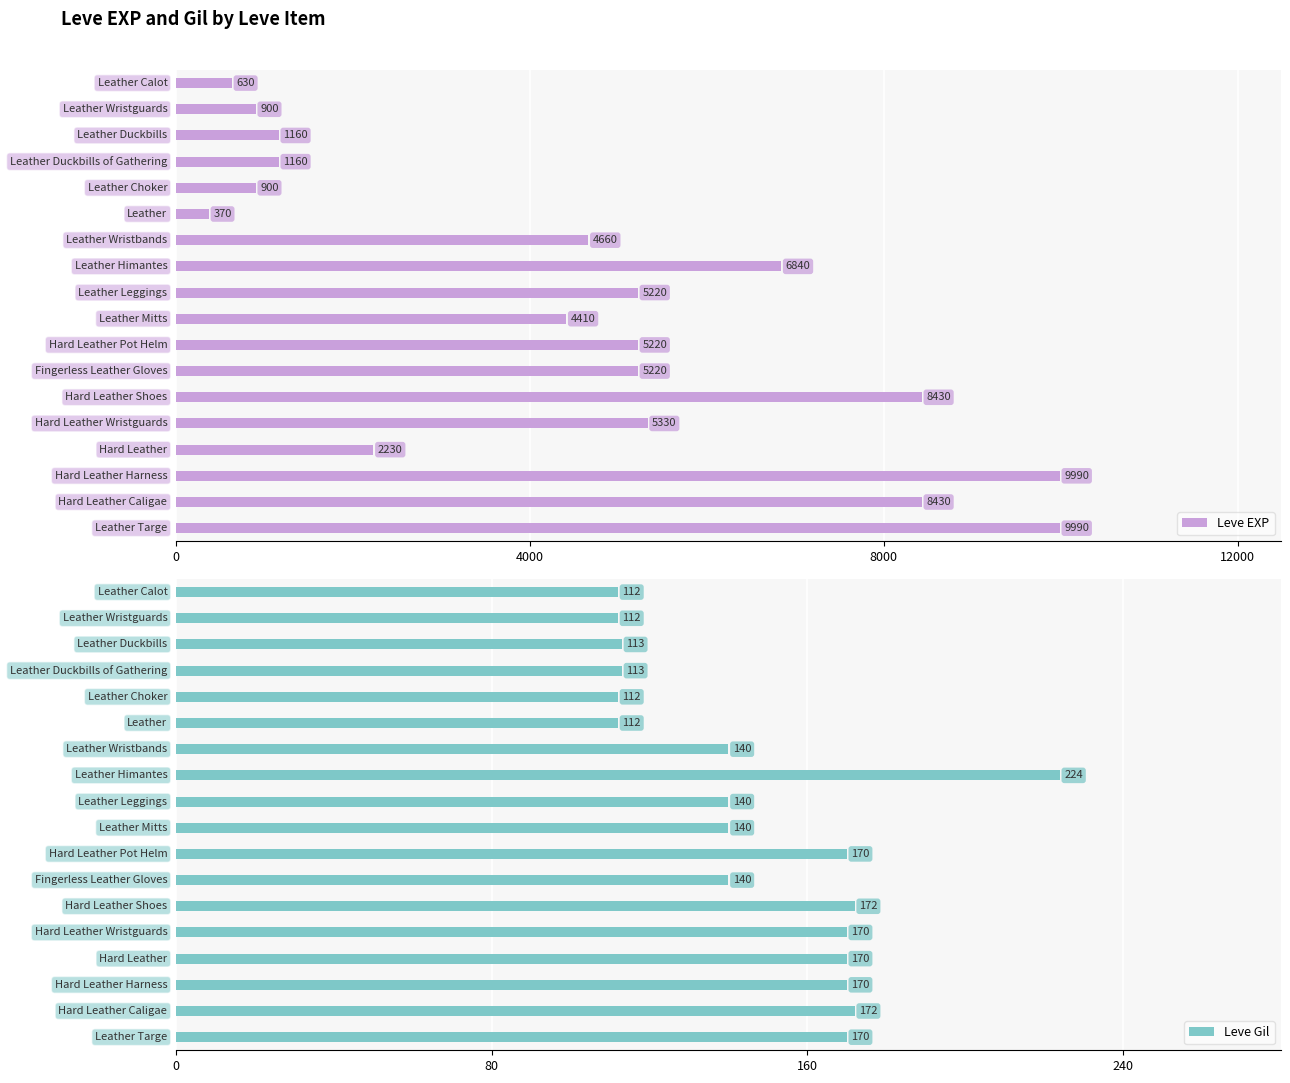

The value of Leve EXP at 12 is 11029. True or false?

False